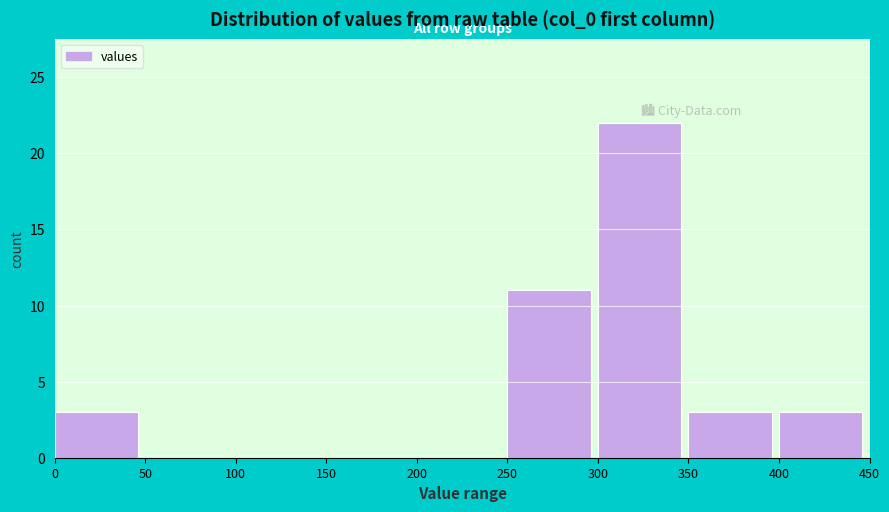

Reading left to right, transcribe this chart: for each bar, give the range it covers on the x-axis and its height. The values are not printed on the chart, so give them approximately, as read against the axis.

0 to 50: 3
50 to 100: 0
100 to 150: 0
150 to 200: 0
200 to 250: 0
250 to 300: 11
300 to 350: 22
350 to 400: 3
400 to 450: 3